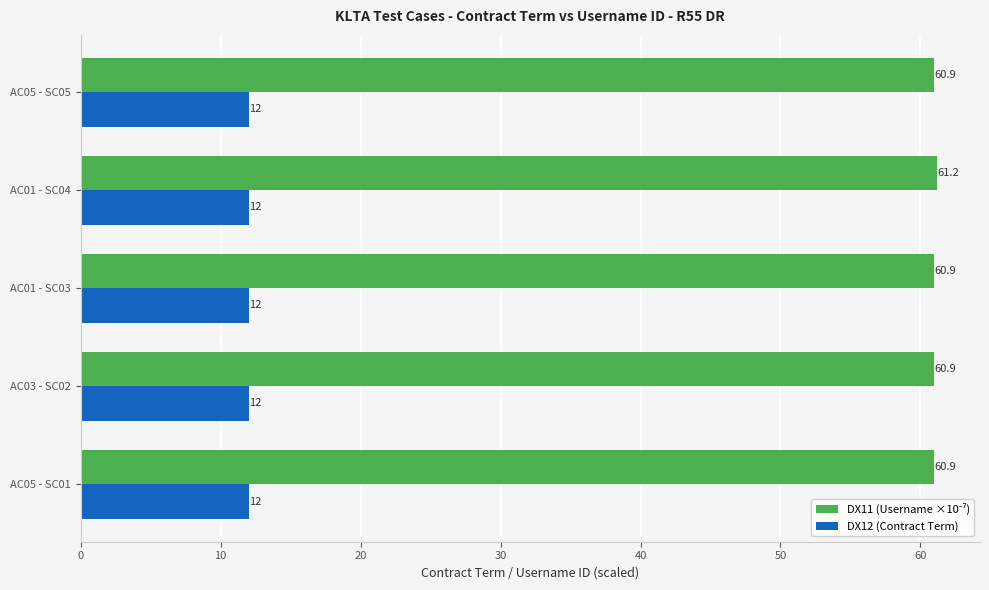

What is the maximum value shown in the chart?

61.2